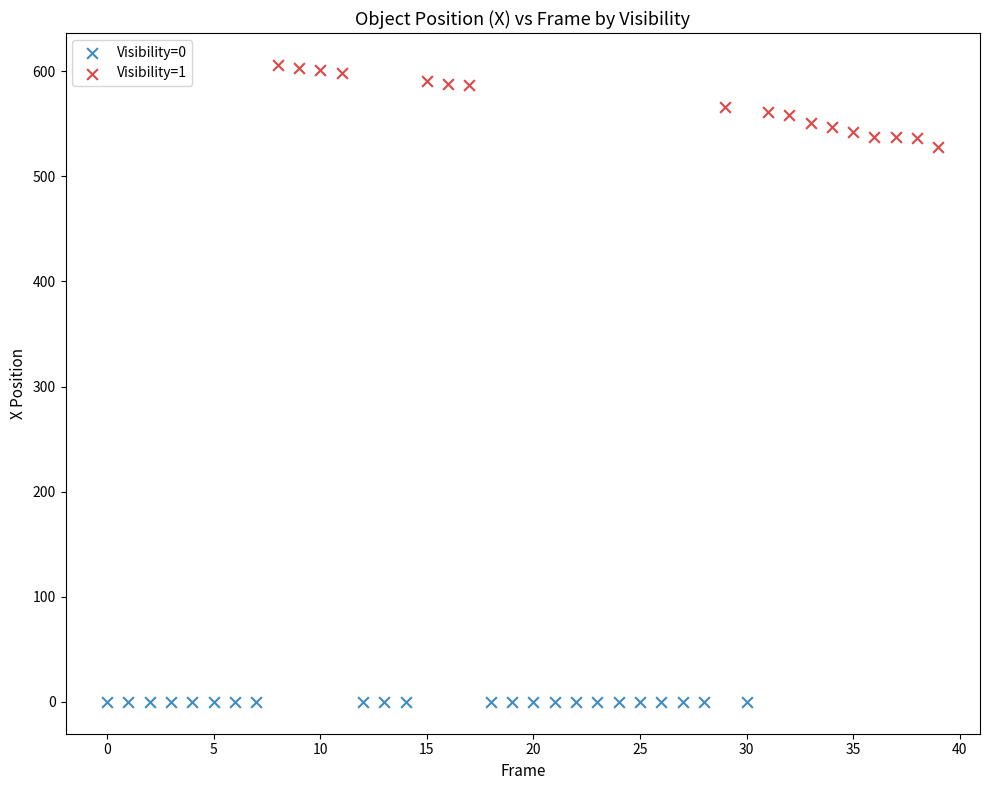

Which series reaches the minimum Y coordinate?

Visibility=0